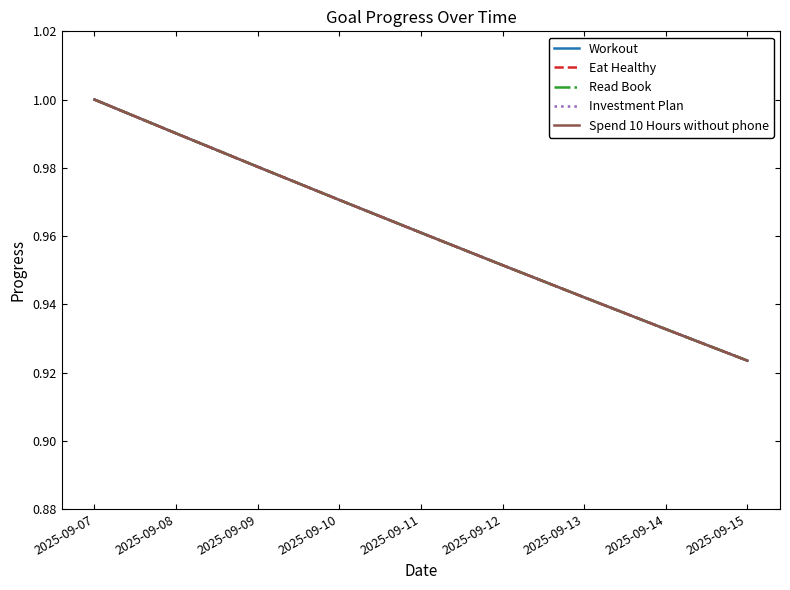

Is this an area chart (filled region under the line)?

No